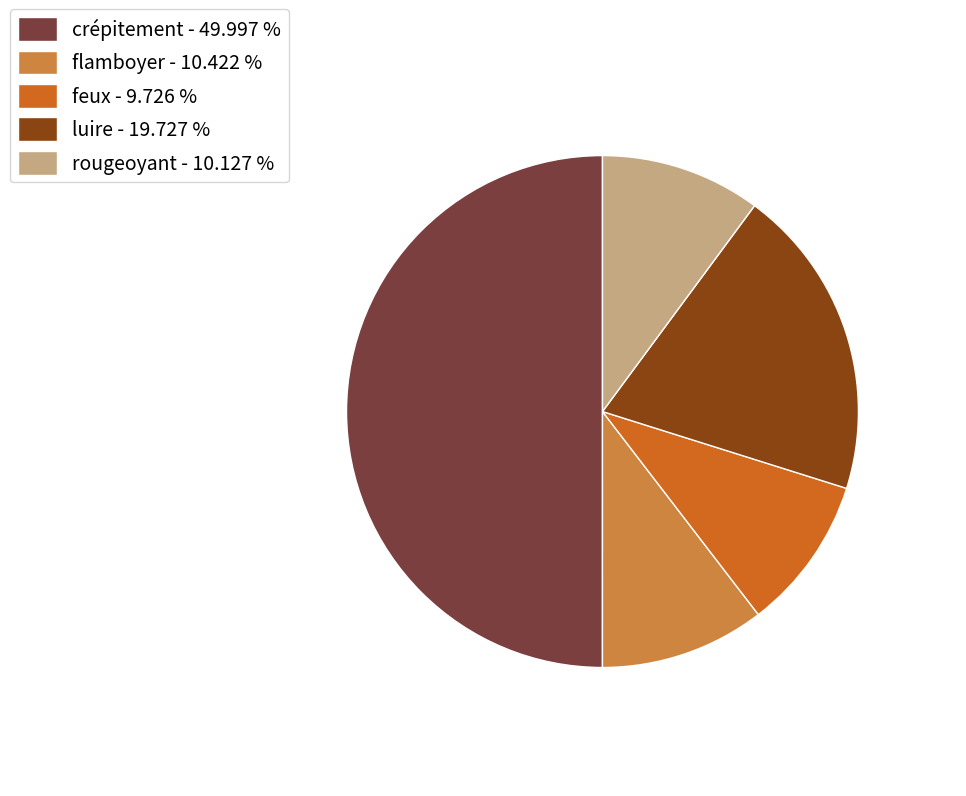

Which slice is the largest?

crépitement - 49.997 %